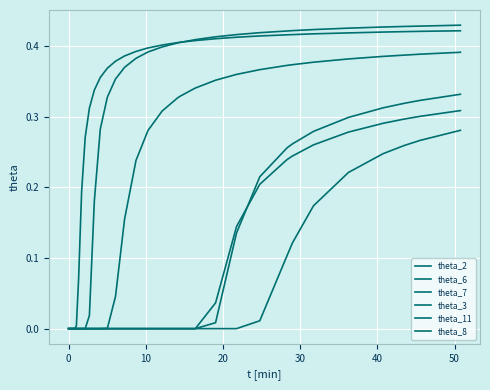

True or false: theta_7 and theta_2 intersect in this chart.

False